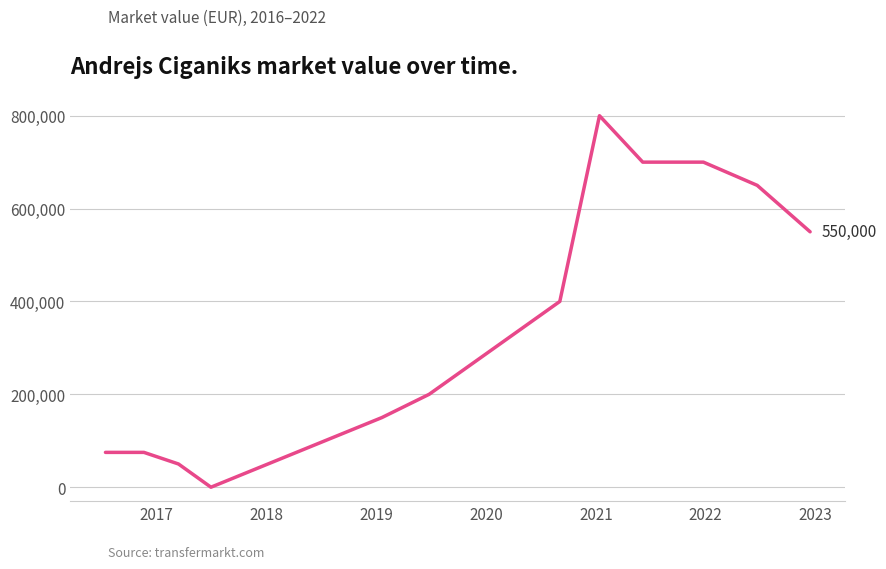

What is the difference between the maximum and minimum values?

800000